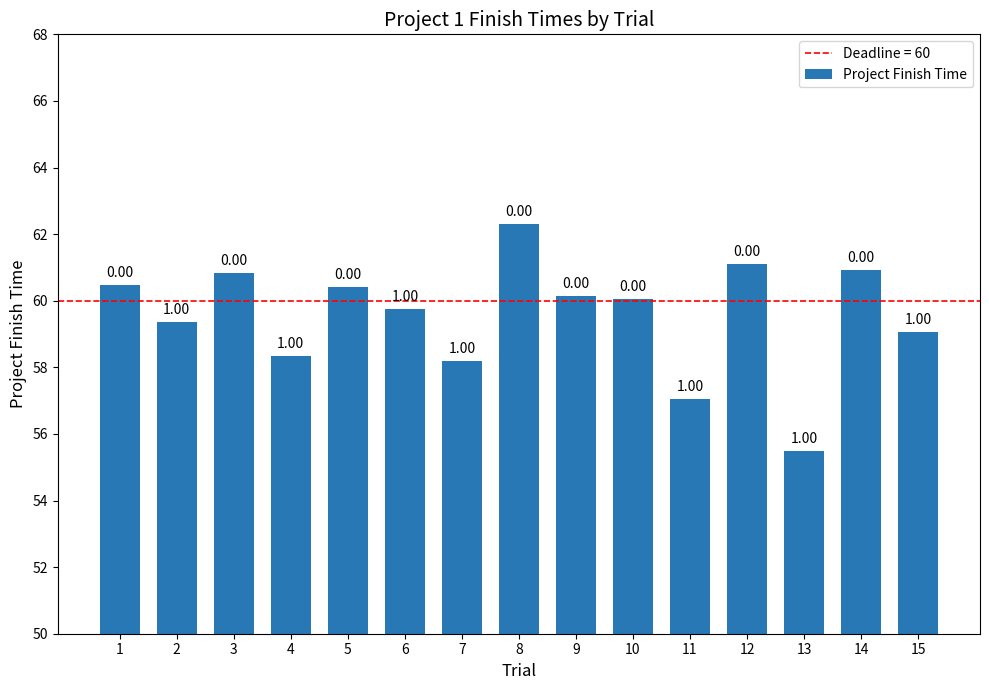

How many bars are there in total?

15